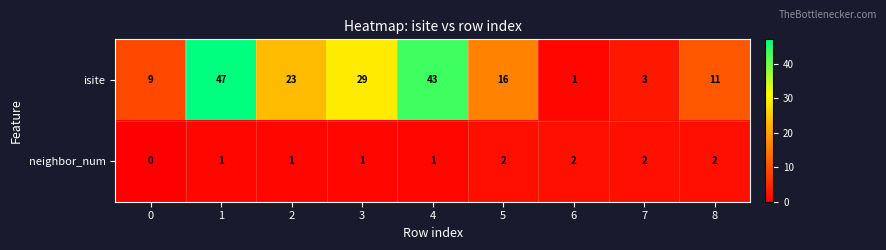

Is it true that isite equals 10 at 5?

False